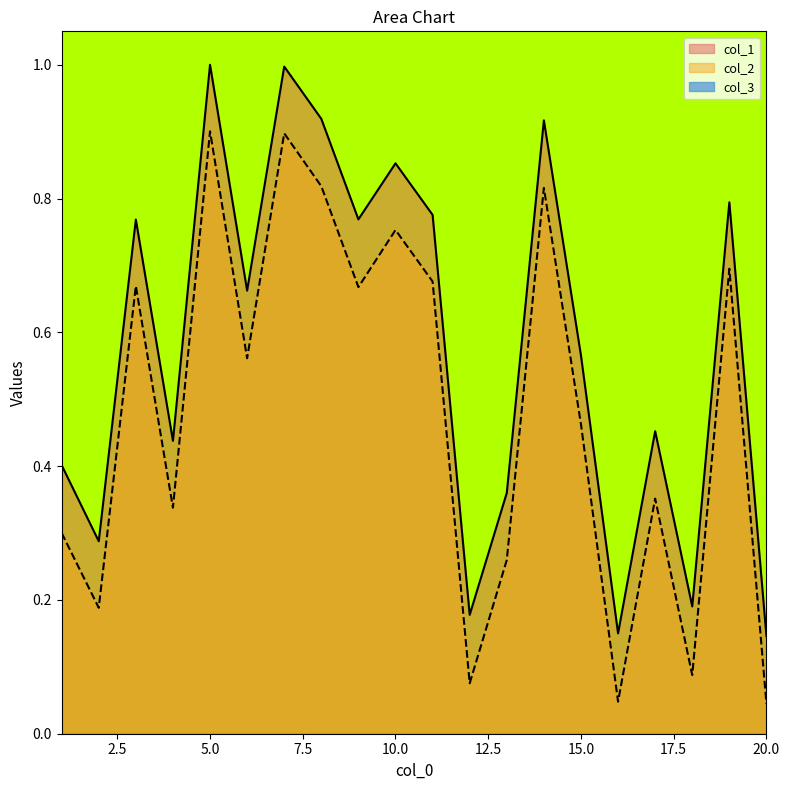

Which series has the largest total across all categories?

col_1